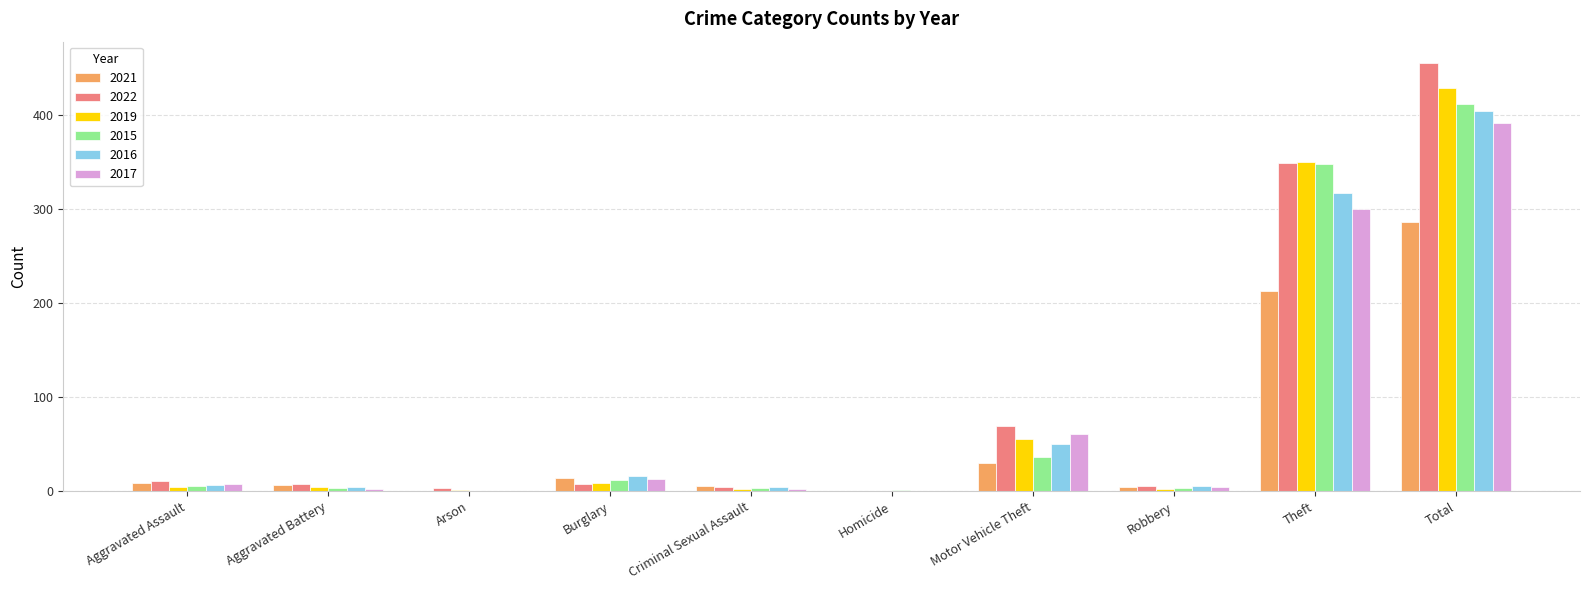

The value of 2019 at Total is 102. True or false?

False